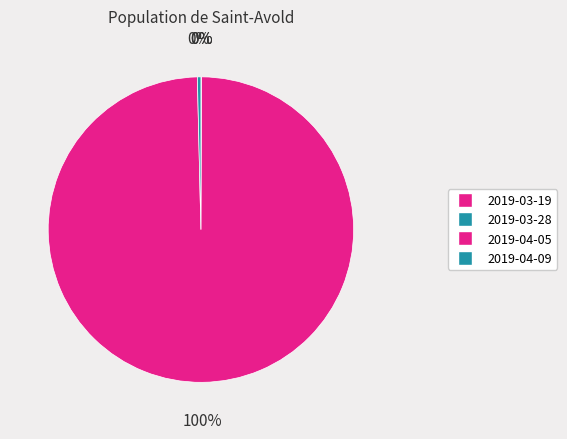

The 2019-03-19 slice represents 6% of the pie. True or false?

False